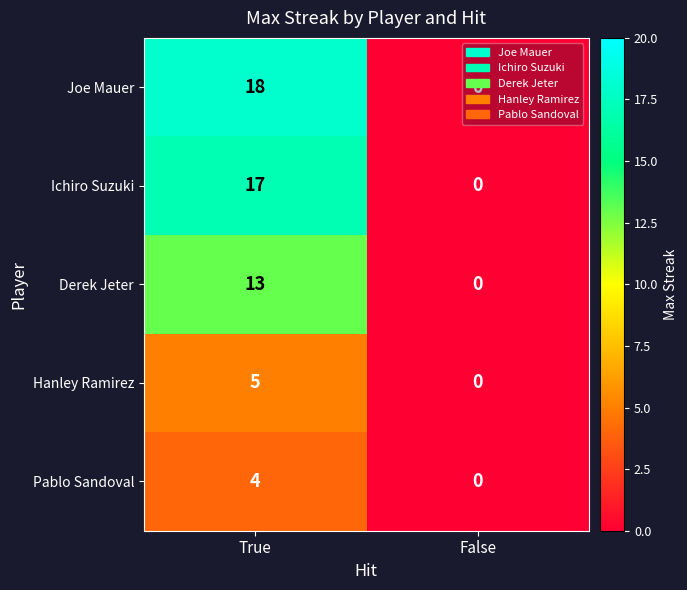

At which category does the chart reach its minimum across all series?

False